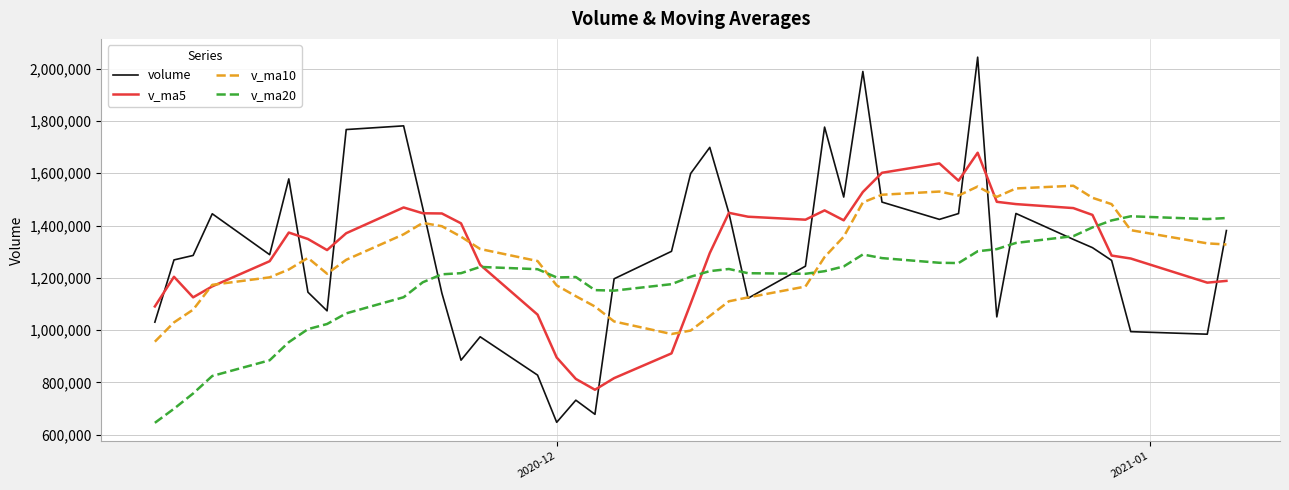

Which series has the widest spread of values?

volume